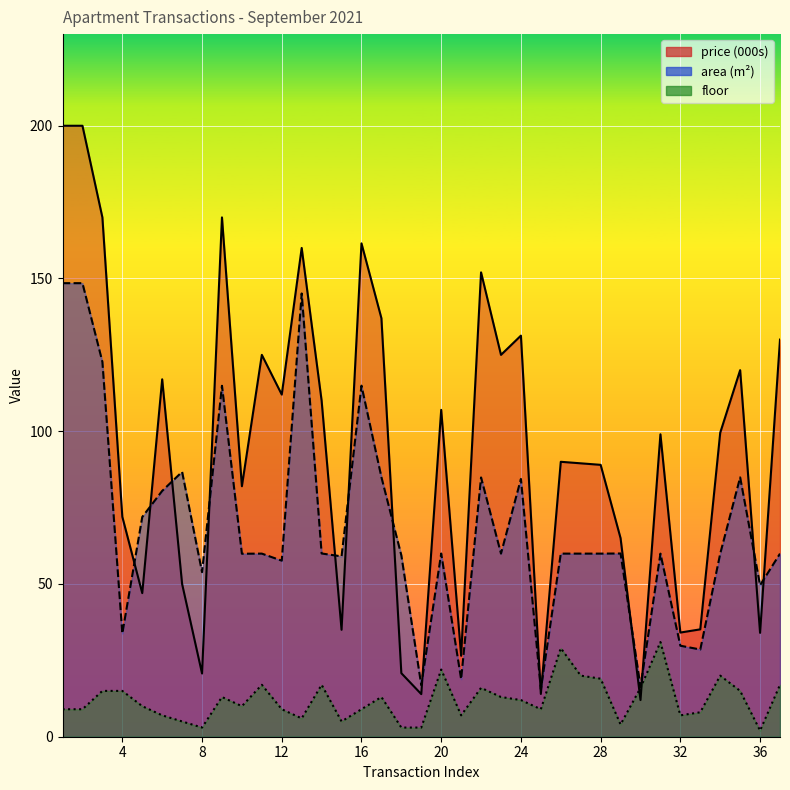

How many interior local valleys does the price series have?

12